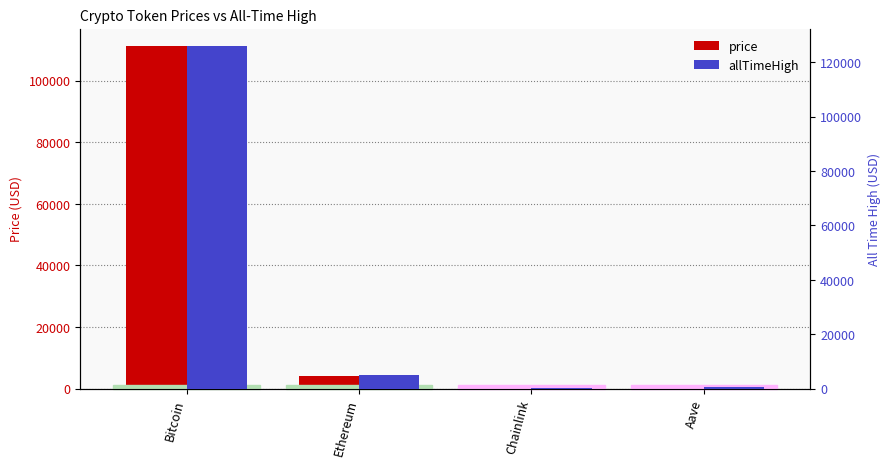

Between Aave and Bitcoin, which is larger?

Bitcoin